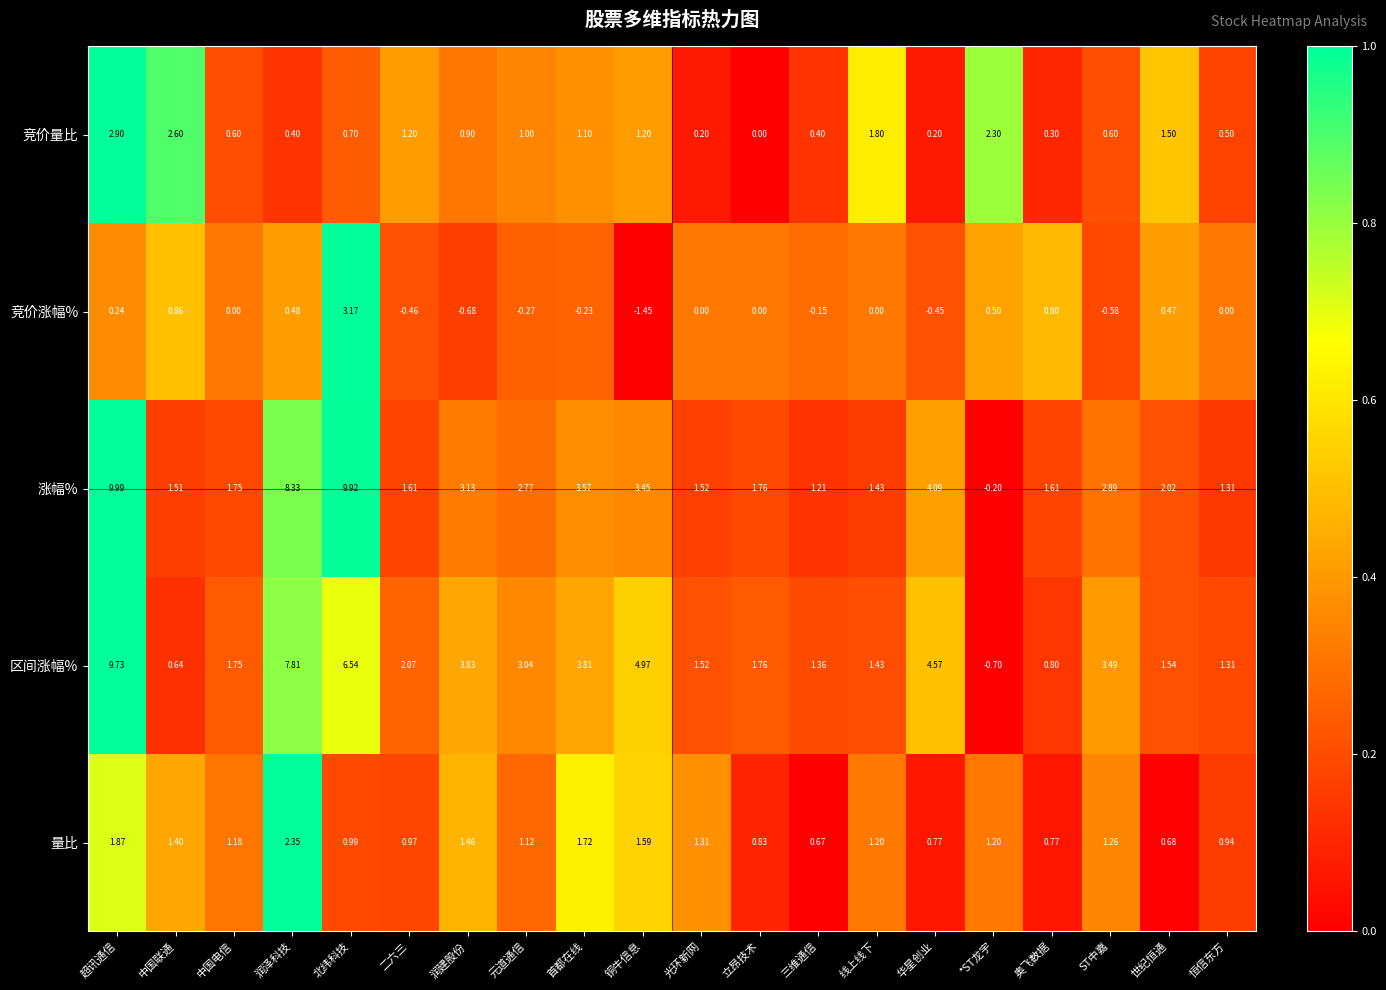

At which category does the chart reach its minimum across all series?

铜牛信息